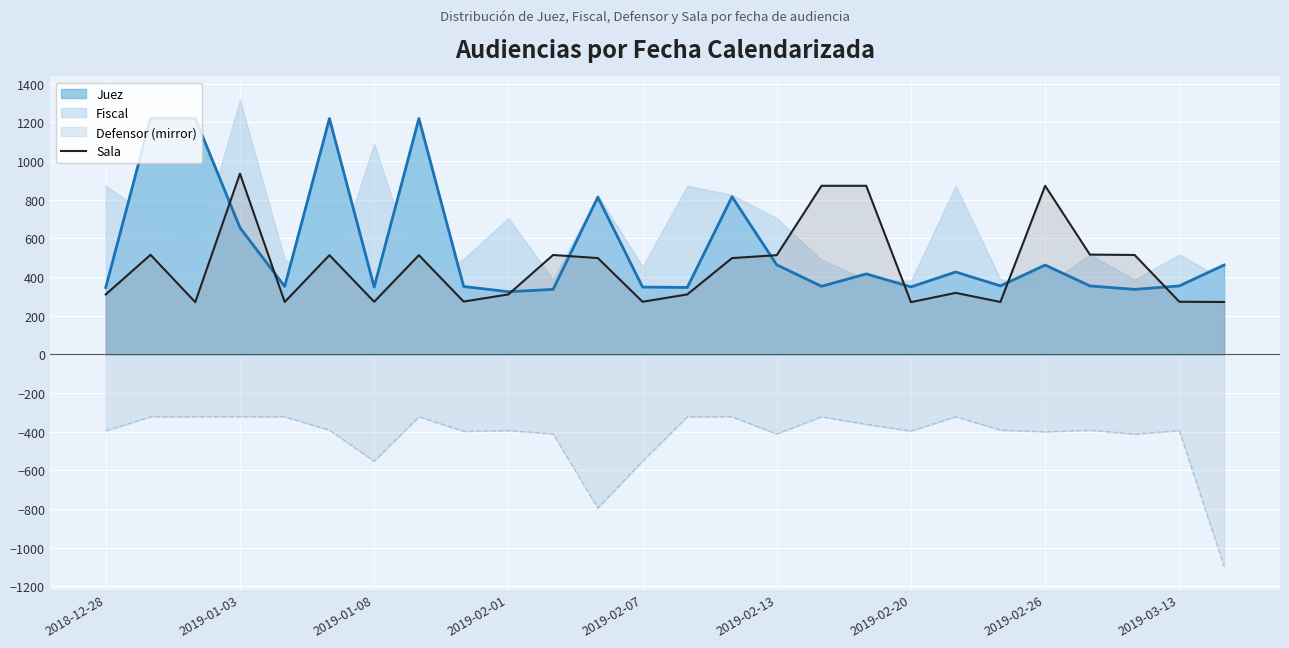

The value of Defensor (mirror) at 2019-01-08 is -757. True or false?

False